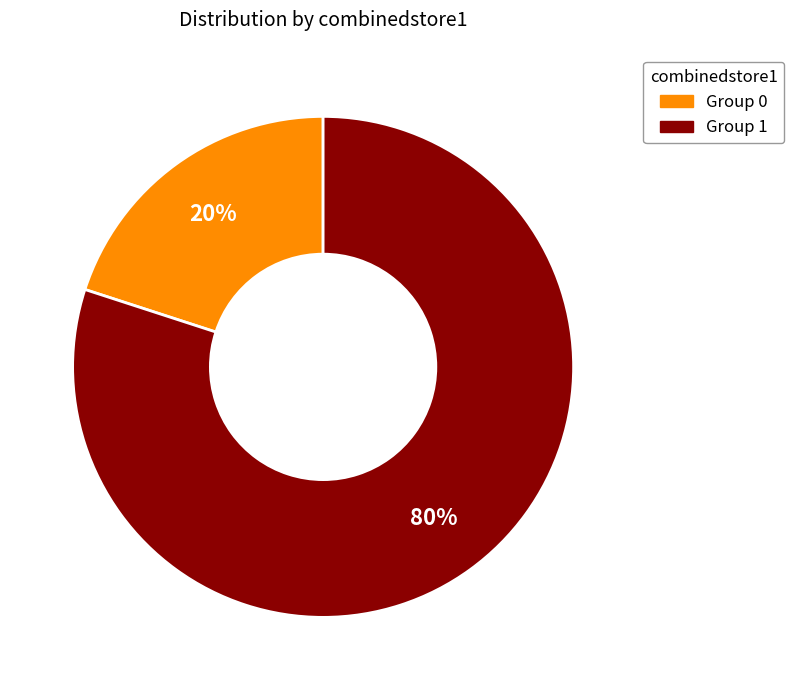

How many slices are in this pie chart?

2